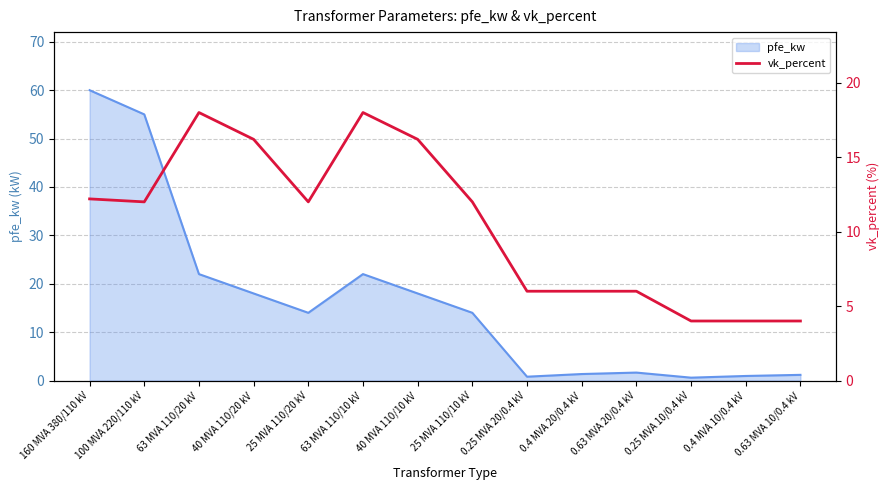

Reading left to right, extract all data points from this chart.

12.2	12.0	18.0	16.2	12.0	18.0	16.2	12.0	6.0	6.0	6.0	4.0	4.0	4.0